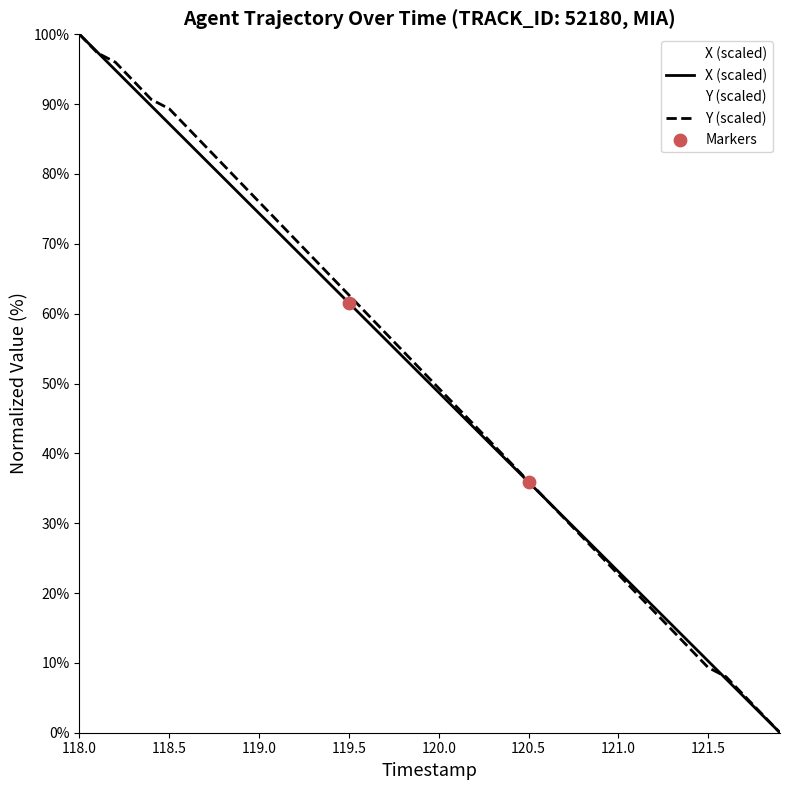

Which series has the largest total across all categories?

Y